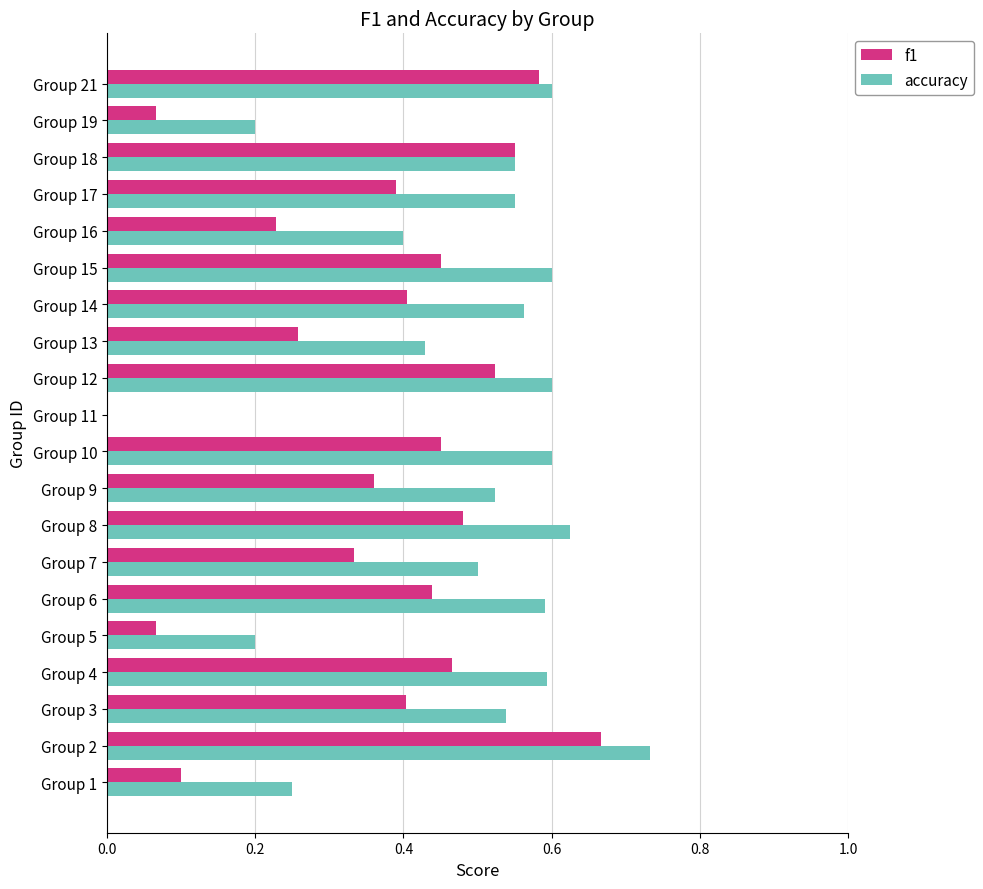

What is the total value across all series at Group 7?

0.8